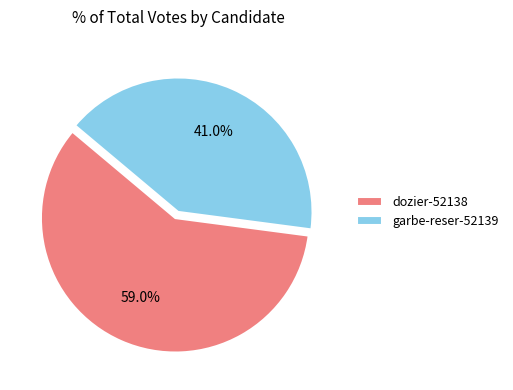

Rank the categories by value from highest to lowest.

dozier-52138, garbe-reser-52139